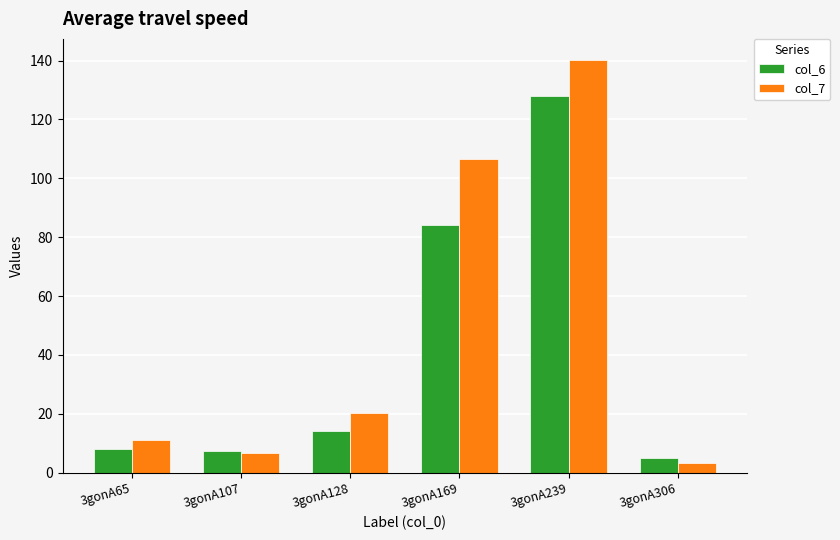

What is the sum of the col_7 values at 3gonA169 and 3gonA128?

127.0